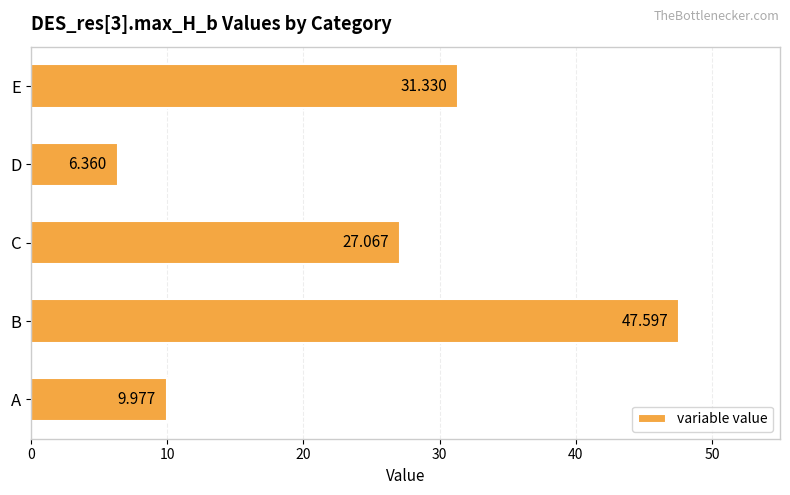

Which label corresponds to the largest value in the chart?

B